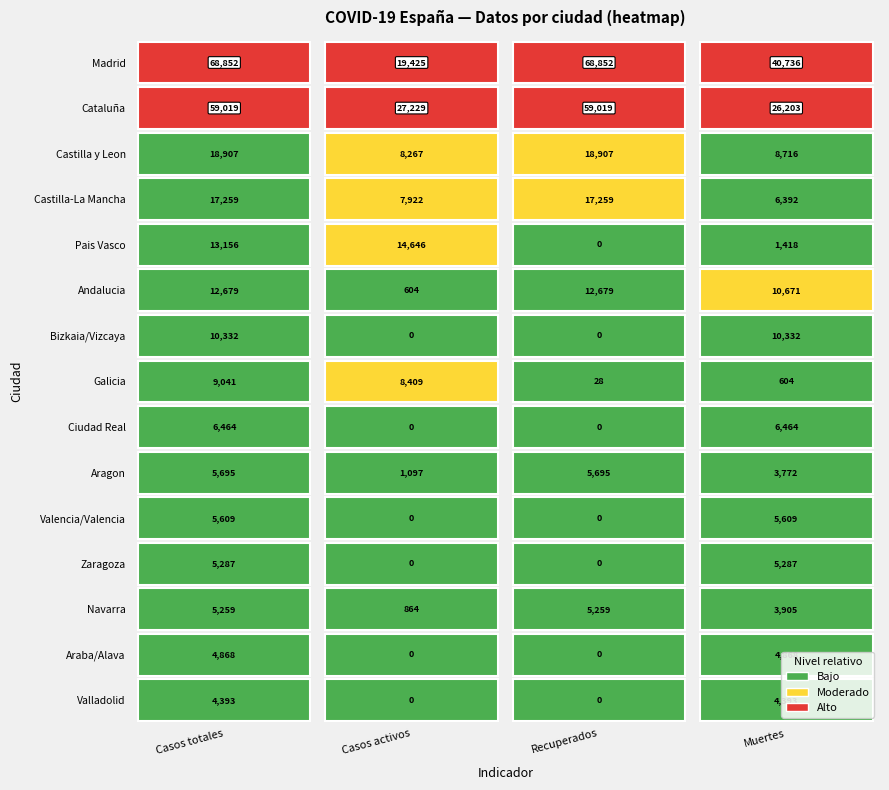

Which series has the largest total across all categories?

Madrid